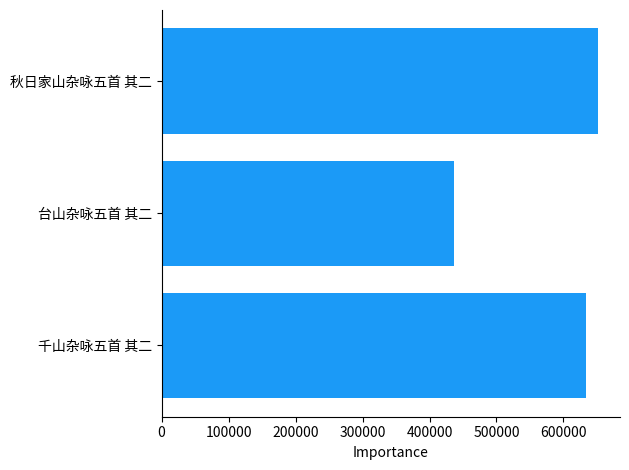

What is the difference between the maximum and minimum values?

215744